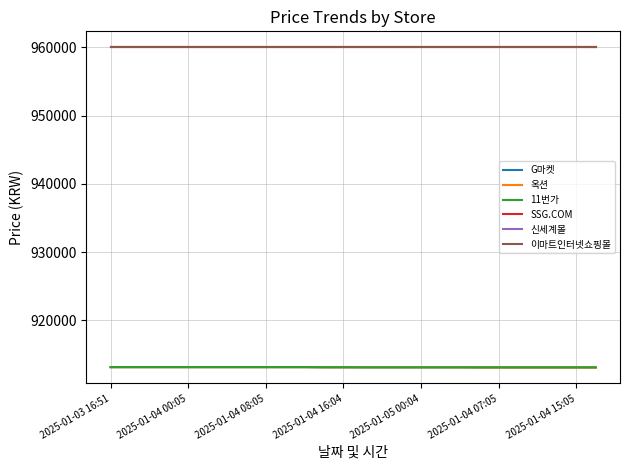

Does the chart display data point markers on the line(s)?

No